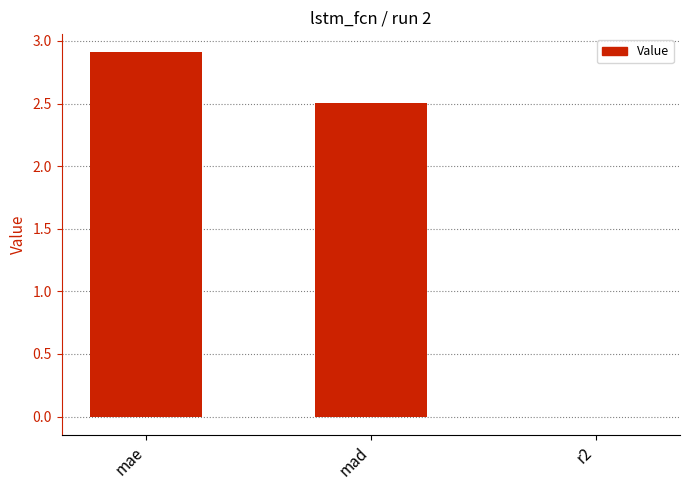

How many values are above zero?

2